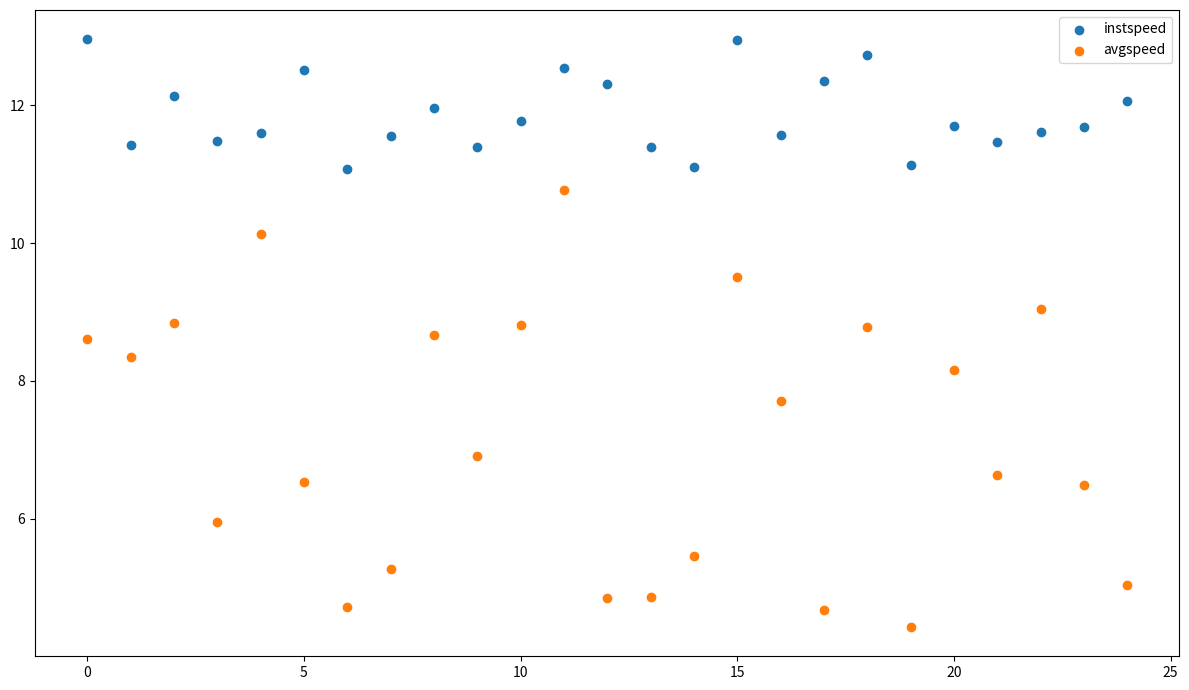

Across all data points, what is the range of Y values (max minus min)?

8.5